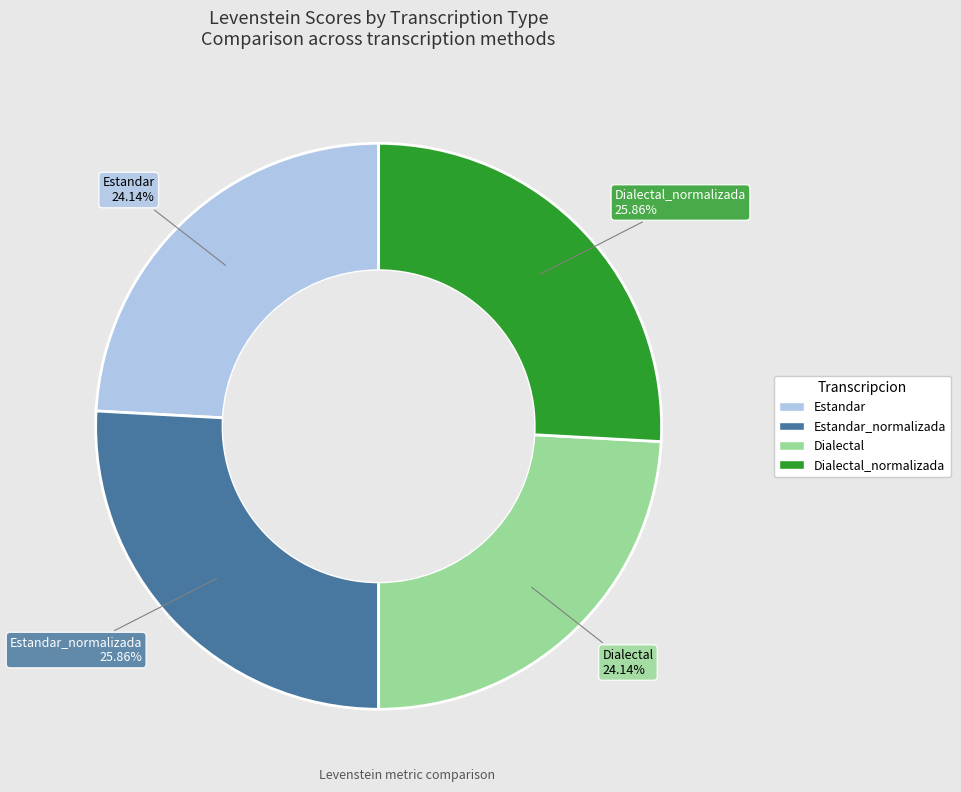

Does any single category account for the majority?

No